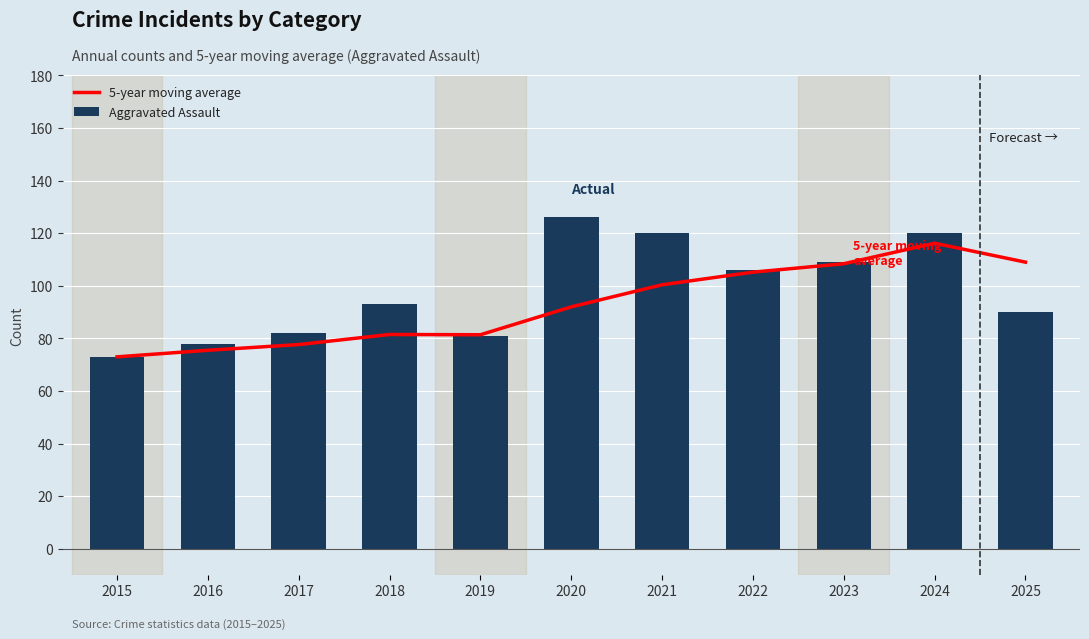

Reading right to left, list all the values displayed in this chart.

5-year moving average: 109.0	116.2	108.4	105.2	100.4	92.0	81.4	81.5	77.7	75.5	73.0
Aggravated Assault: 90.0	120.0	109.0	106.0	120.0	126.0	81.0	93.0	82.0	78.0	73.0